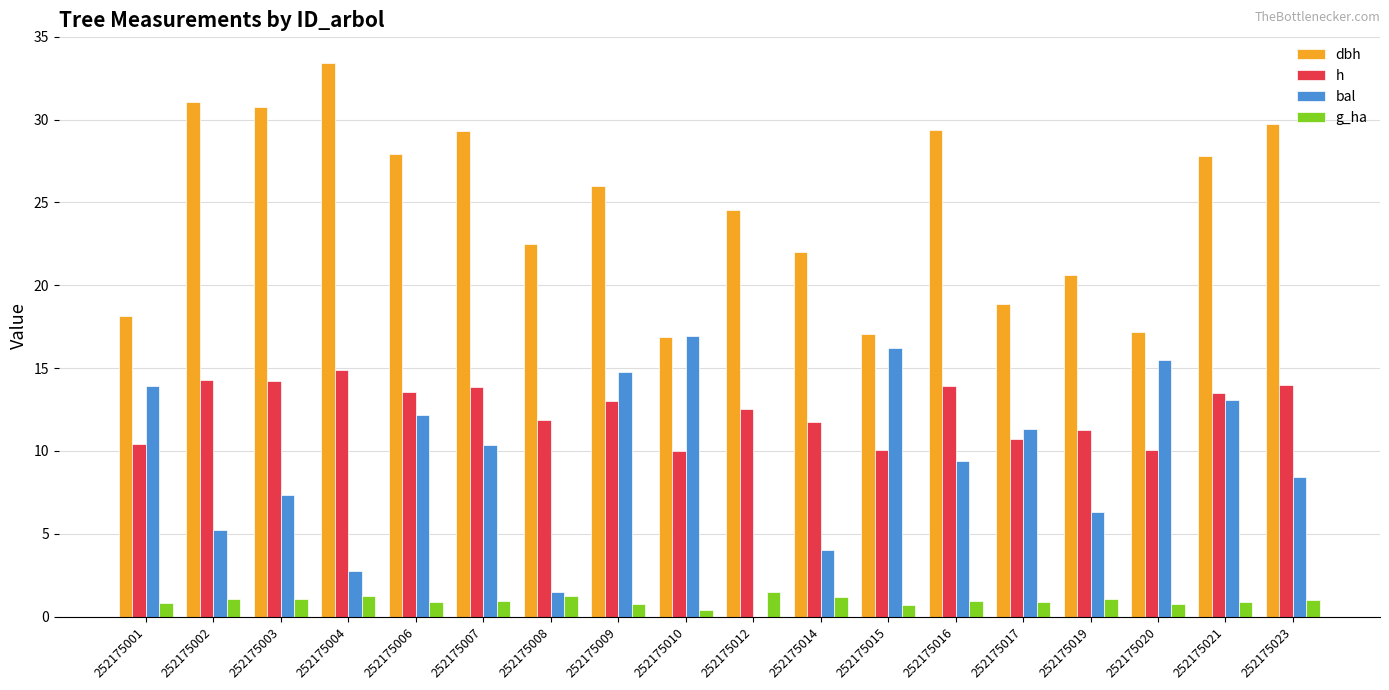

Which series has the largest total across all categories?

dbh